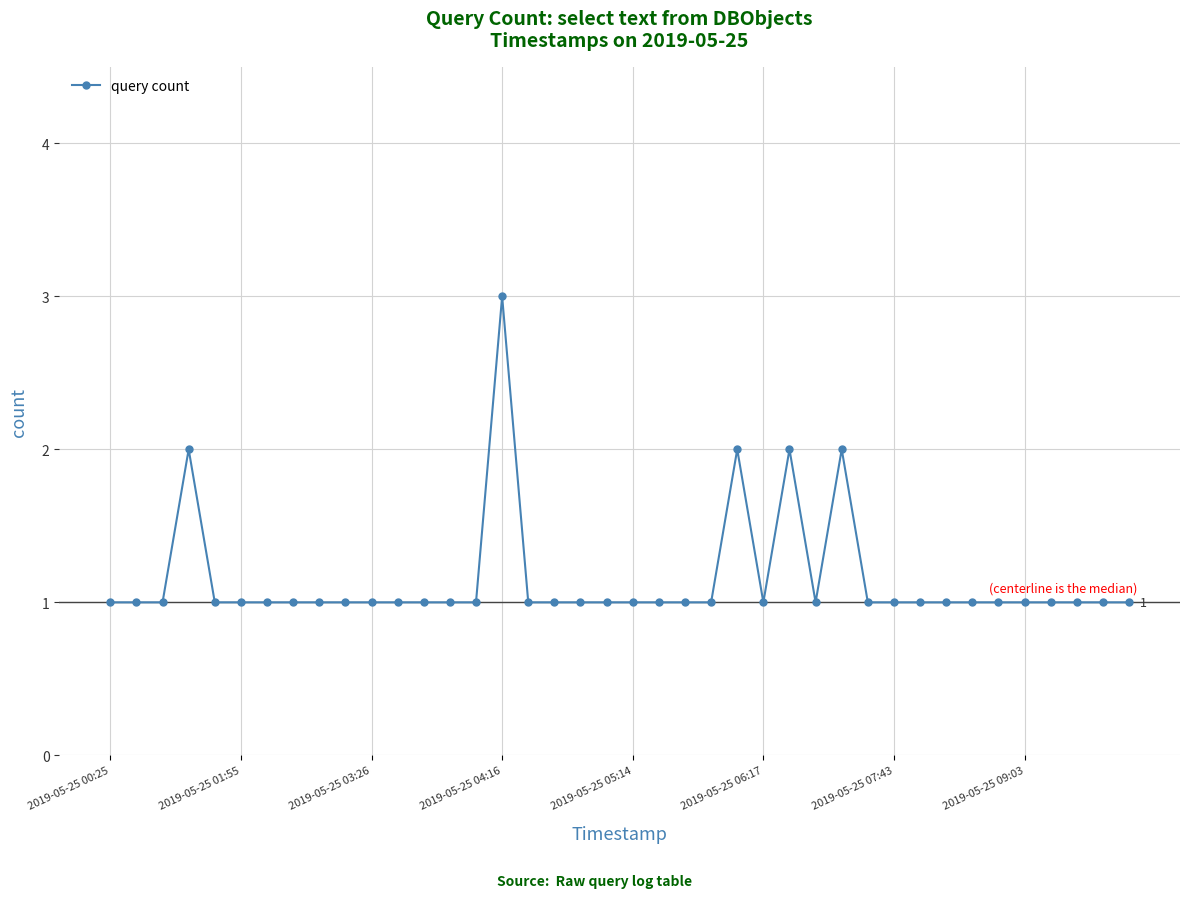

Reading left to right, list all the values displayed in this chart.

1	1	1	2	1	1	1	1	1	1	1	1	1	1	1	3	1	1	1	1	1	1	1	1	2	1	2	1	2	1	1	1	1	1	1	1	1	1	1	1